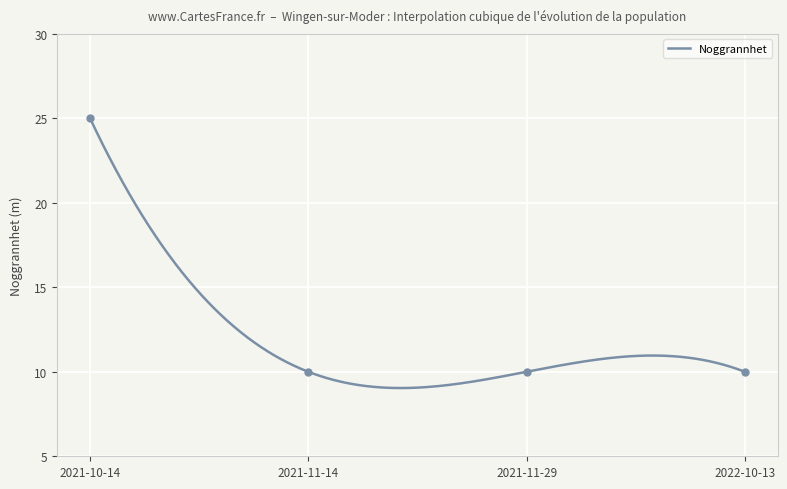

What is the ratio of the value at 2022-10-13 to the value at 2021-10-14?

0.4